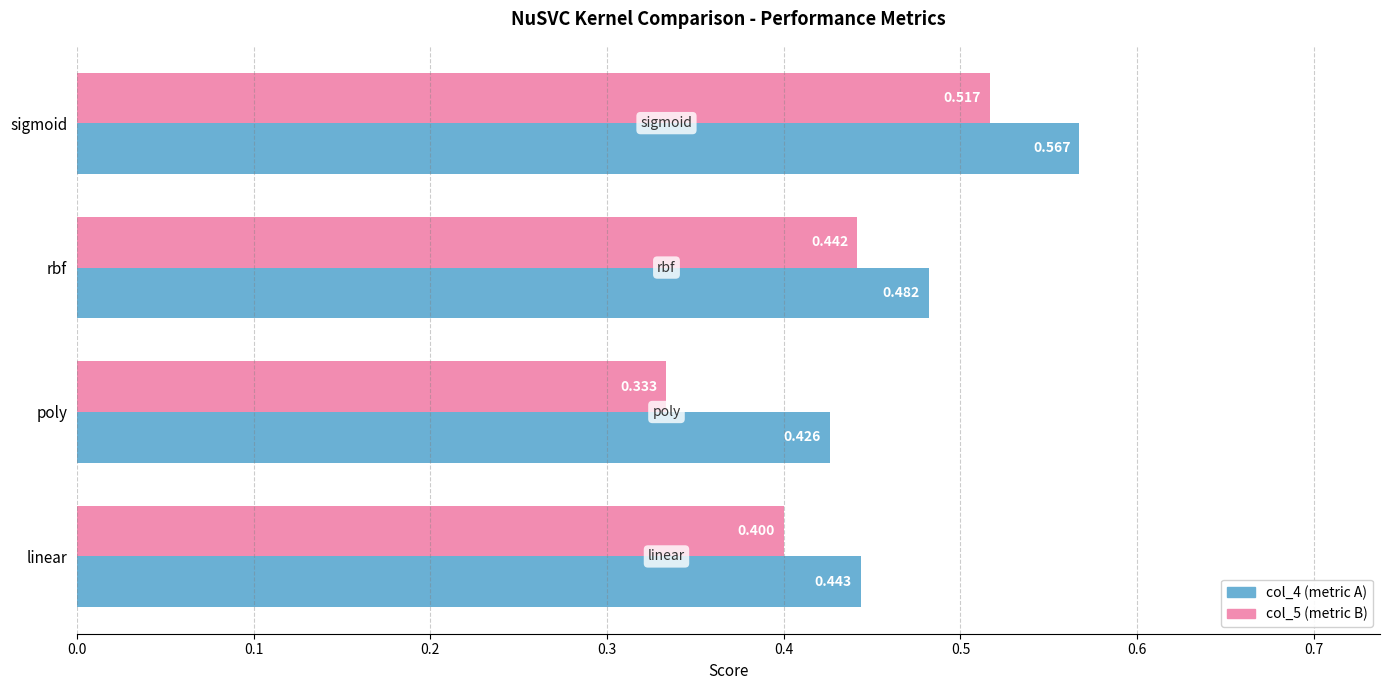

Which category has the highest value in the col_5 (metric B) series?

sigmoid